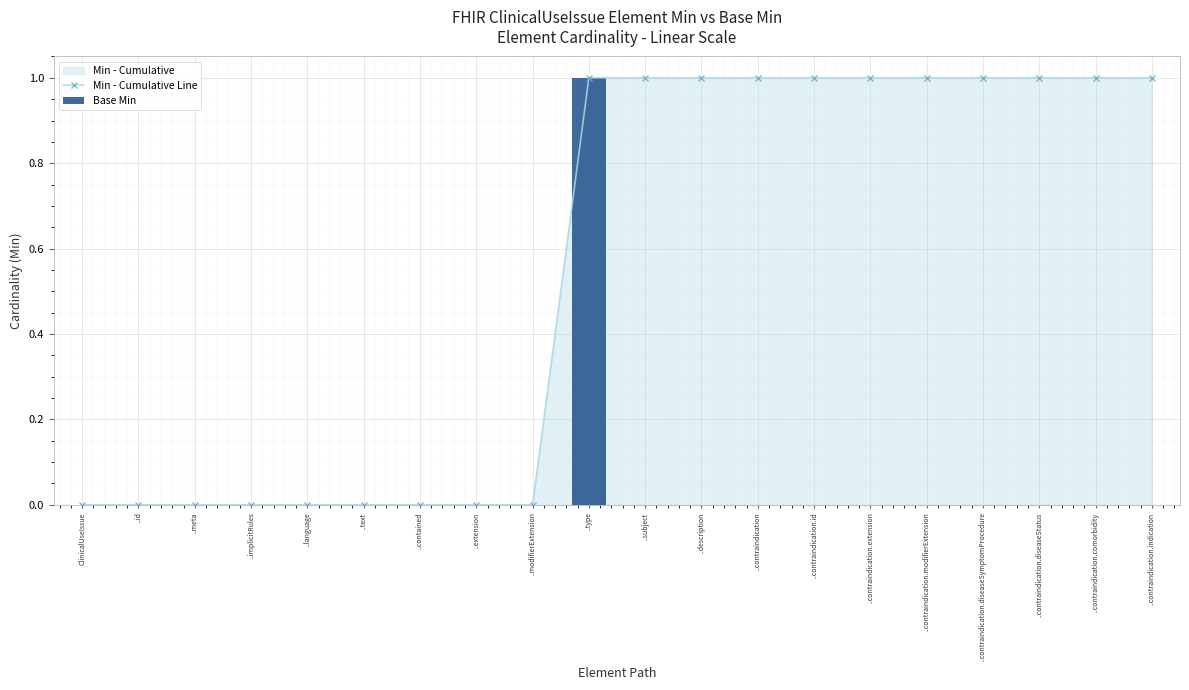

What is the value of the Min - Cumulative Line point at the 12th from the left?

1